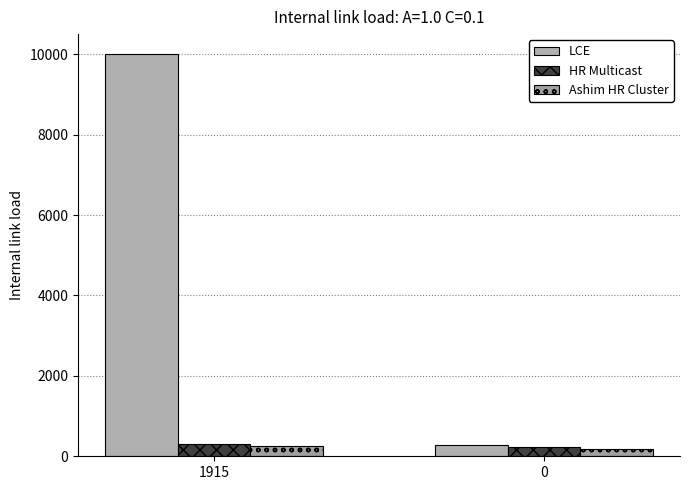

What is the greatest value displayed?

10000